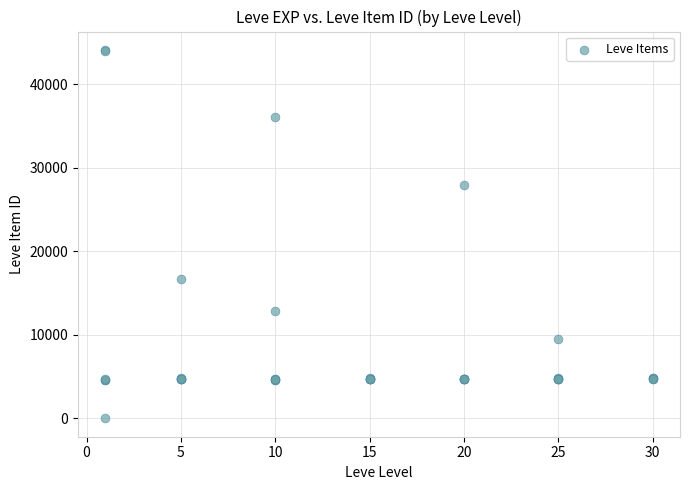

What Y value in the scatter plot is closest to 22050?

16734